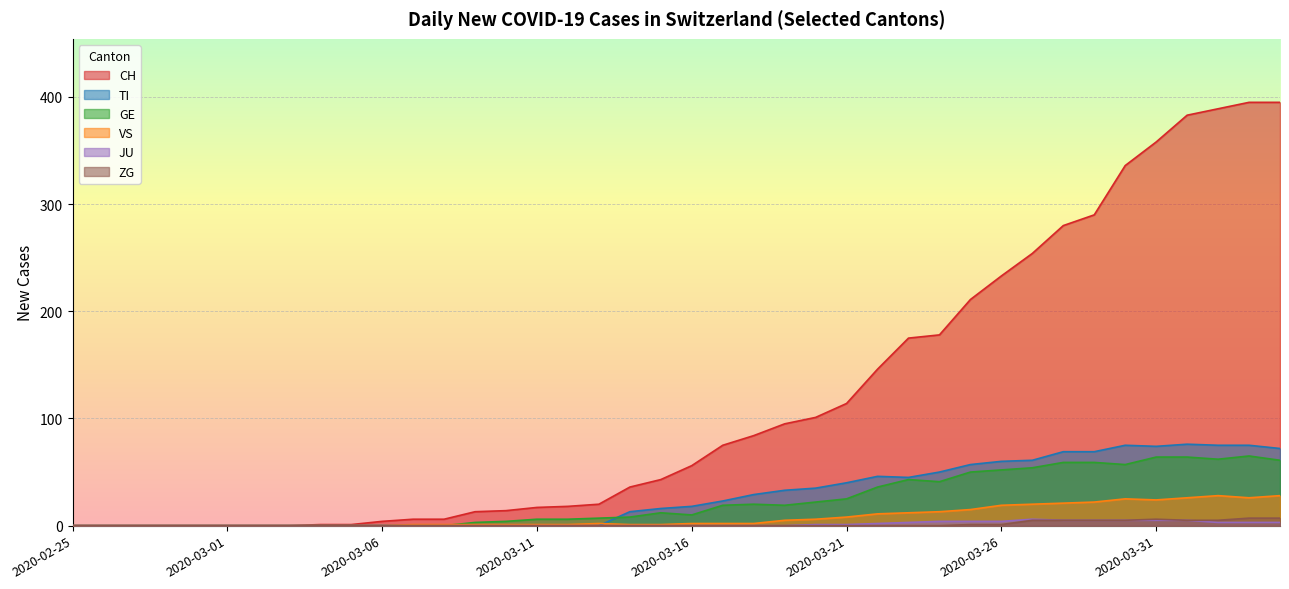

Reading right to left, transcribe all the data shown in this chart.

CH: 2020-04-04=395	2020-04-03=395	2020-04-02=389	2020-04-01=383	2020-03-31=358	2020-03-30=336	2020-03-29=290	2020-03-28=280	2020-03-27=254	2020-03-26=233	2020-03-25=211	2020-03-24=178	2020-03-23=175	2020-03-22=146	2020-03-21=114	2020-03-20=101	2020-03-19=95	2020-03-18=84	2020-03-17=75	2020-03-16=56	2020-03-15=43	2020-03-14=36	2020-03-13=20	2020-03-12=18	2020-03-11=17	2020-03-10=14	2020-03-09=13	2020-03-08=6	2020-03-07=6	2020-03-06=4	2020-03-05=1	2020-03-04=1	2020-03-03=0	2020-03-02=0	2020-03-01=0	2020-02-29=0	2020-02-28=0	2020-02-27=0	2020-02-26=0	2020-02-25=0
TI: 2020-04-04=72	2020-04-03=75	2020-04-02=75	2020-04-01=76	2020-03-31=74	2020-03-30=75	2020-03-29=69	2020-03-28=69	2020-03-27=61	2020-03-26=60	2020-03-25=57	2020-03-24=50	2020-03-23=45	2020-03-22=46	2020-03-21=40	2020-03-20=35	2020-03-19=33	2020-03-18=29	2020-03-17=23	2020-03-16=18	2020-03-15=16	2020-03-14=13	2020-03-13=0	2020-03-12=0	2020-03-11=0	2020-03-10=0	2020-03-09=0	2020-03-08=0	2020-03-07=0	2020-03-06=0	2020-03-05=0	2020-03-04=0	2020-03-03=0	2020-03-02=0	2020-03-01=0	2020-02-29=0	2020-02-28=0	2020-02-27=0	2020-02-26=0	2020-02-25=0
GE: 2020-04-04=61	2020-04-03=65	2020-04-02=62	2020-04-01=64	2020-03-31=64	2020-03-30=57	2020-03-29=59	2020-03-28=59	2020-03-27=54	2020-03-26=52	2020-03-25=50	2020-03-24=41	2020-03-23=43	2020-03-22=36	2020-03-21=25	2020-03-20=22	2020-03-19=19	2020-03-18=20	2020-03-17=19	2020-03-16=10	2020-03-15=12	2020-03-14=8	2020-03-13=7	2020-03-12=6	2020-03-11=6	2020-03-10=4	2020-03-09=3	2020-03-08=0	2020-03-07=0	2020-03-06=0	2020-03-05=0	2020-03-04=0	2020-03-03=0	2020-03-02=0	2020-03-01=0	2020-02-29=0	2020-02-28=0	2020-02-27=0	2020-02-26=0	2020-02-25=0
VS: 2020-04-04=28	2020-04-03=26	2020-04-02=28	2020-04-01=26	2020-03-31=24	2020-03-30=25	2020-03-29=22	2020-03-28=21	2020-03-27=20	2020-03-26=19	2020-03-25=15	2020-03-24=13	2020-03-23=12	2020-03-22=11	2020-03-21=8	2020-03-20=6	2020-03-19=5	2020-03-18=2	2020-03-17=2	2020-03-16=2	2020-03-15=1	2020-03-14=1	2020-03-13=2	2020-03-12=1	2020-03-11=1	2020-03-10=1	2020-03-09=1	2020-03-08=1	2020-03-07=1	2020-03-06=0	2020-03-05=0	2020-03-04=0	2020-03-03=0	2020-03-02=0	2020-03-01=0	2020-02-29=0	2020-02-28=0	2020-02-27=0	2020-02-26=0	2020-02-25=0
JU: 2020-04-04=3	2020-04-03=3	2020-04-02=3	2020-04-01=5	2020-03-31=5	2020-03-30=5	2020-03-29=5	2020-03-28=5	2020-03-27=6	2020-03-26=4	2020-03-25=4	2020-03-24=4	2020-03-23=3	2020-03-22=2	2020-03-21=1	2020-03-20=1	2020-03-19=0	2020-03-18=0	2020-03-17=0	2020-03-16=0	2020-03-15=0	2020-03-14=0	2020-03-13=0	2020-03-12=0	2020-03-11=0	2020-03-10=0	2020-03-09=0	2020-03-08=0	2020-03-07=0	2020-03-06=0	2020-03-05=0	2020-03-04=0	2020-03-03=0	2020-03-02=0	2020-03-01=0	2020-02-29=0	2020-02-28=0	2020-02-27=0	2020-02-26=0	2020-02-25=0
ZG: 2020-04-04=7	2020-04-03=7	2020-04-02=5	2020-04-01=5	2020-03-31=6	2020-03-30=5	2020-03-29=5	2020-03-28=5	2020-03-27=5	2020-03-26=1	2020-03-25=1	2020-03-24=0	2020-03-23=0	2020-03-22=0	2020-03-21=0	2020-03-20=0	2020-03-19=0	2020-03-18=0	2020-03-17=0	2020-03-16=0	2020-03-15=0	2020-03-14=0	2020-03-13=0	2020-03-12=0	2020-03-11=0	2020-03-10=0	2020-03-09=0	2020-03-08=0	2020-03-07=0	2020-03-06=0	2020-03-05=0	2020-03-04=0	2020-03-03=0	2020-03-02=0	2020-03-01=0	2020-02-29=0	2020-02-28=0	2020-02-27=0	2020-02-26=0	2020-02-25=0